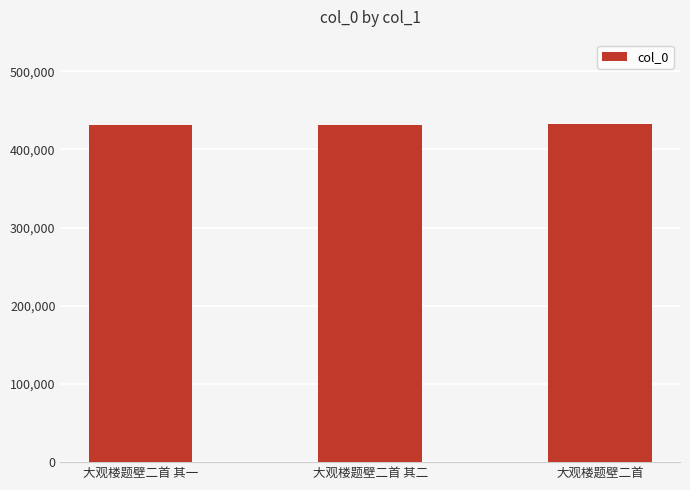

What is the change in value from 大观楼题壁二首 其一 to 大观楼题壁二首?

+1490